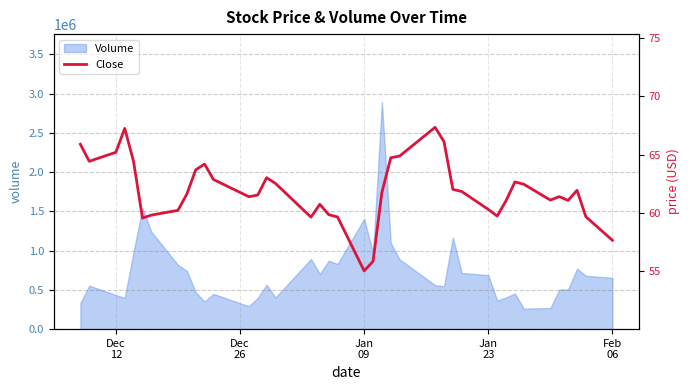

What is the lowest value of the Volume series?

260600